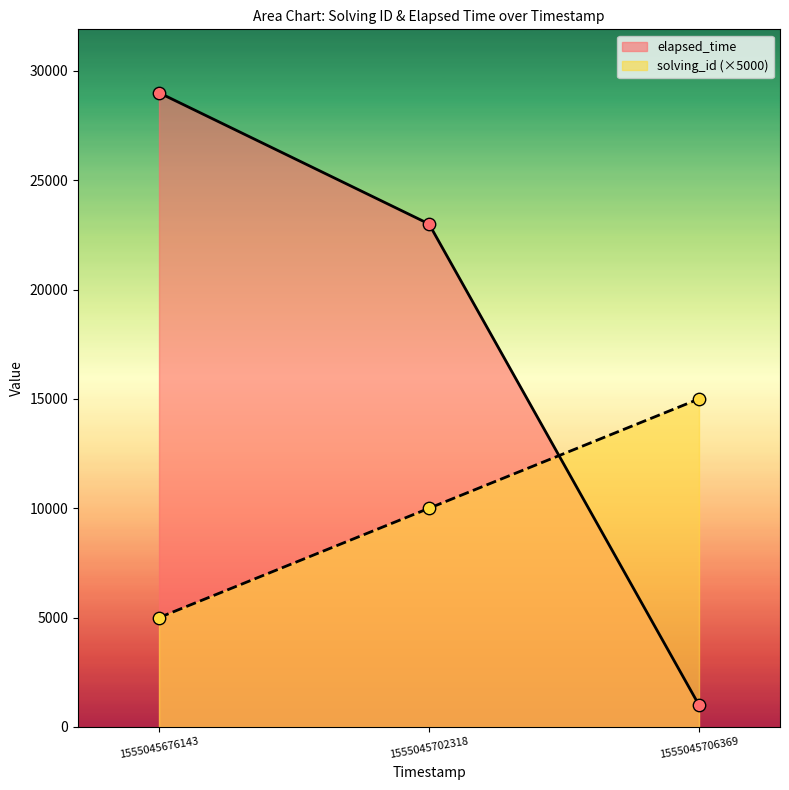

At how many categories does at least one series exceed 5867?

3